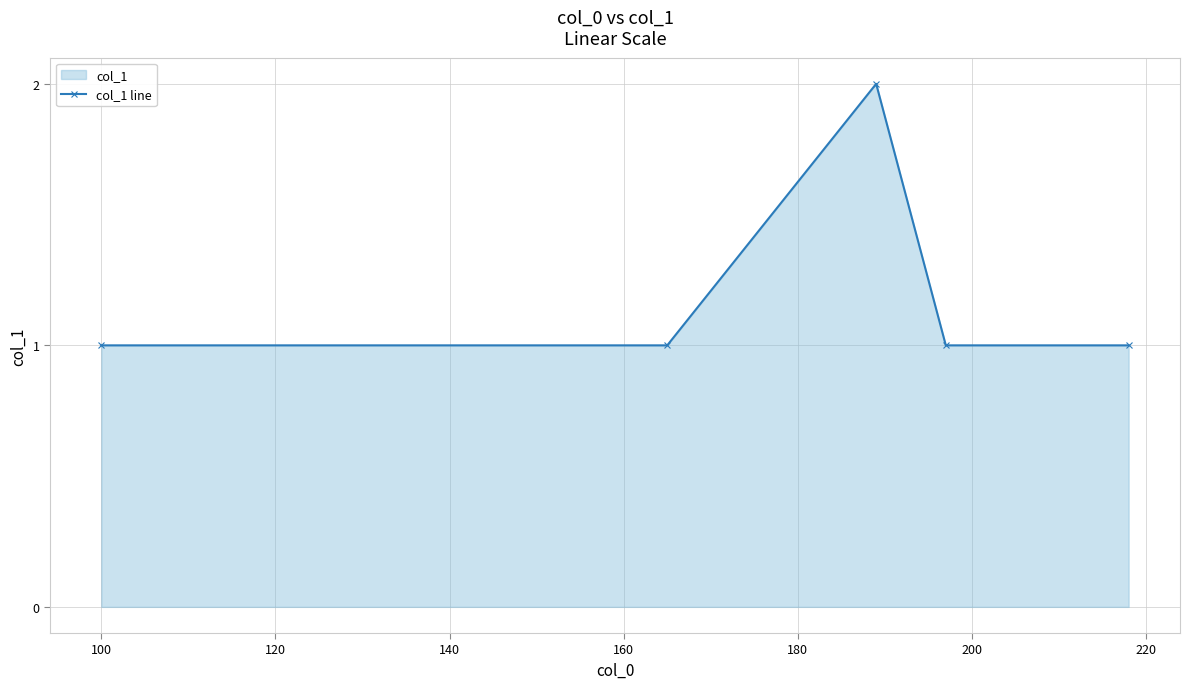

Reading left to right, list all the values displayed in this chart.

1	1	2	1	1